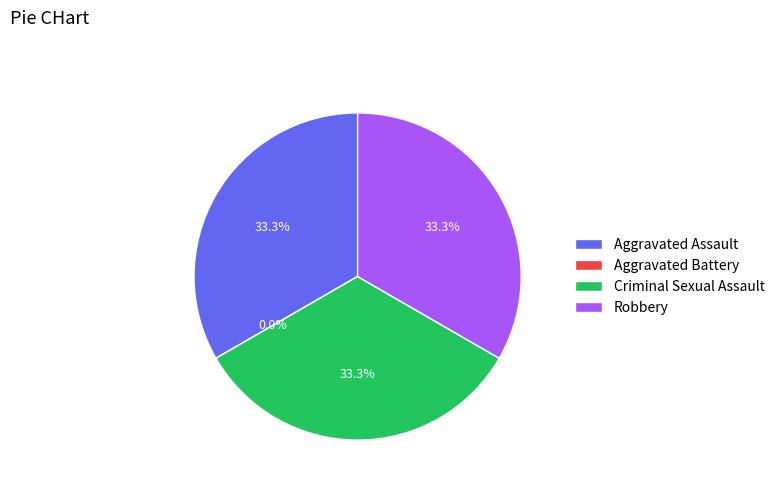

How many segments does this pie chart have?

4